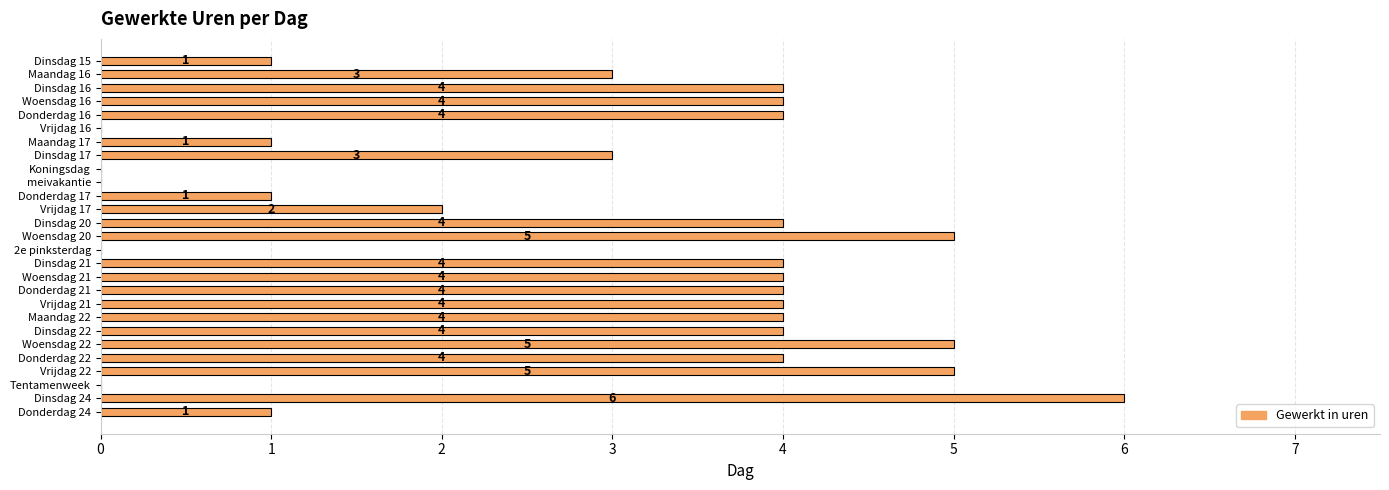

The chart shows a value of 1 at Donderdag 17. True or false?

True